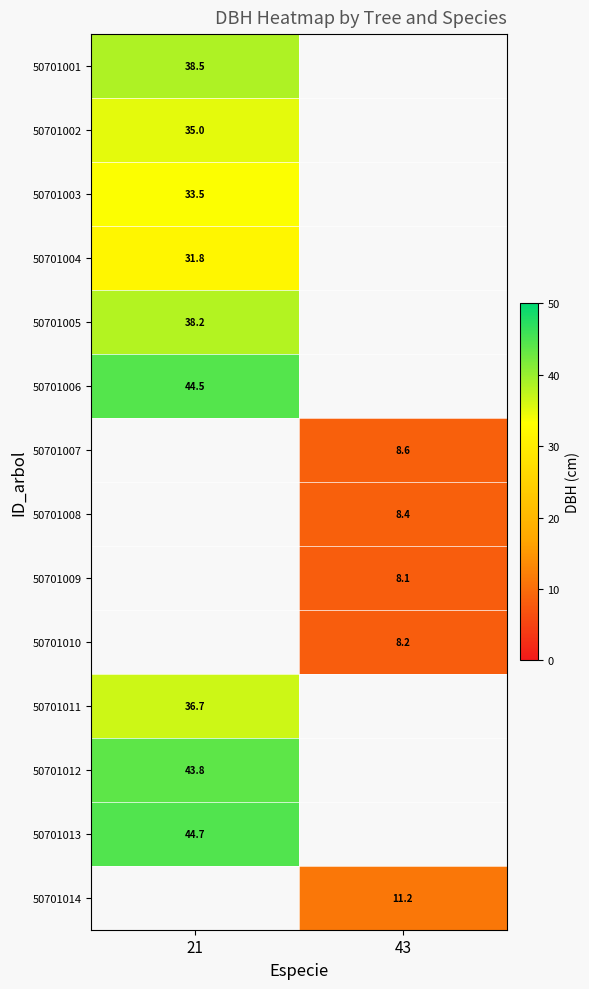

The 50701006 series shows 26.6 at 21. True or false?

False